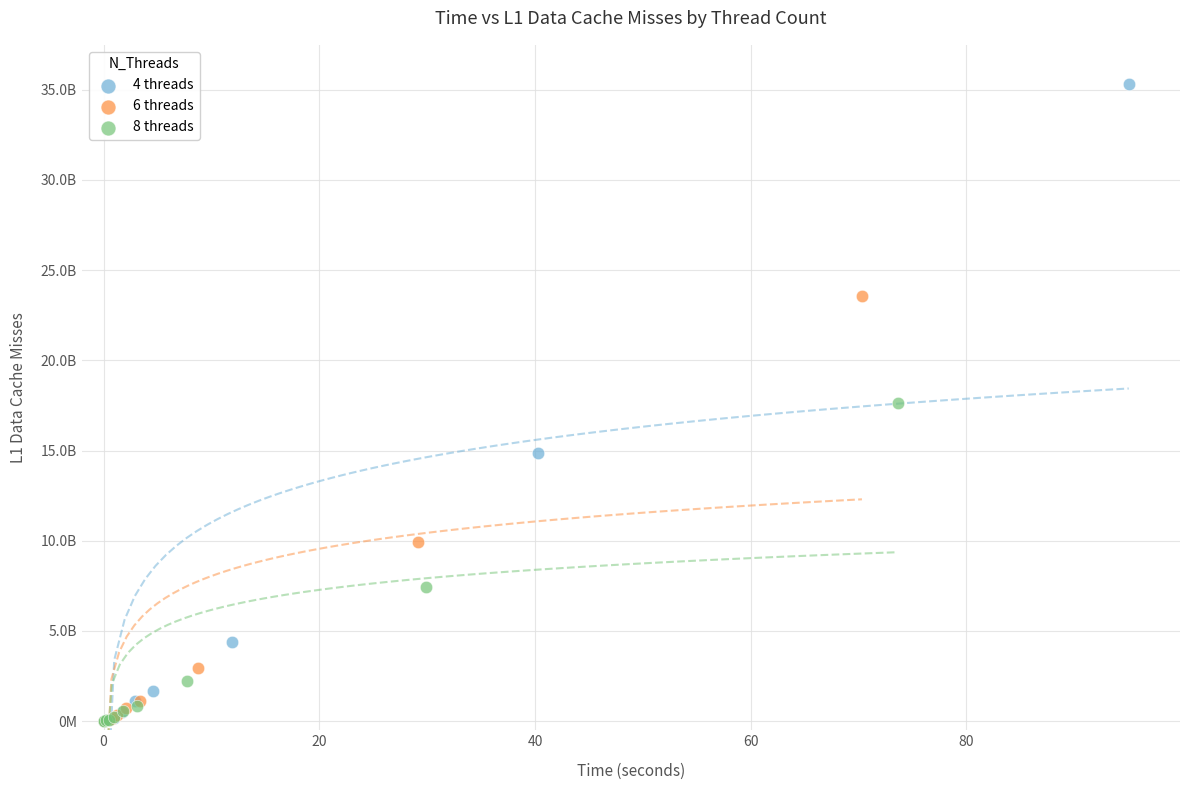

What are all the series names shown in the legend?

4 threads, 6 threads, 8 threads